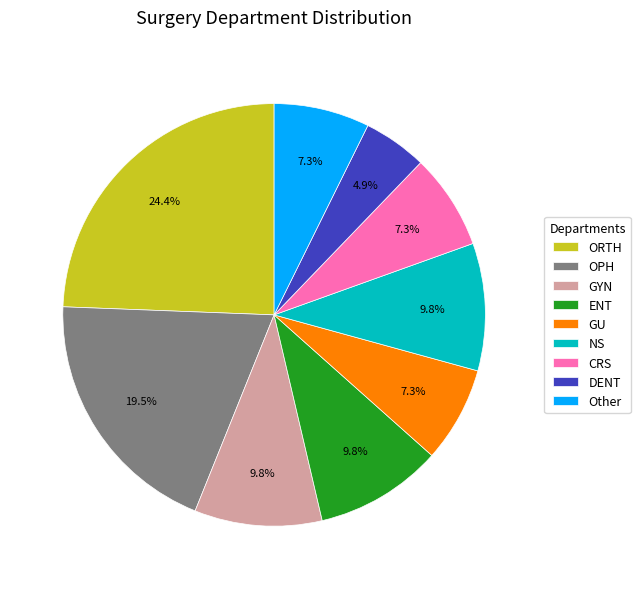

Is GYN the majority of the pie?

No